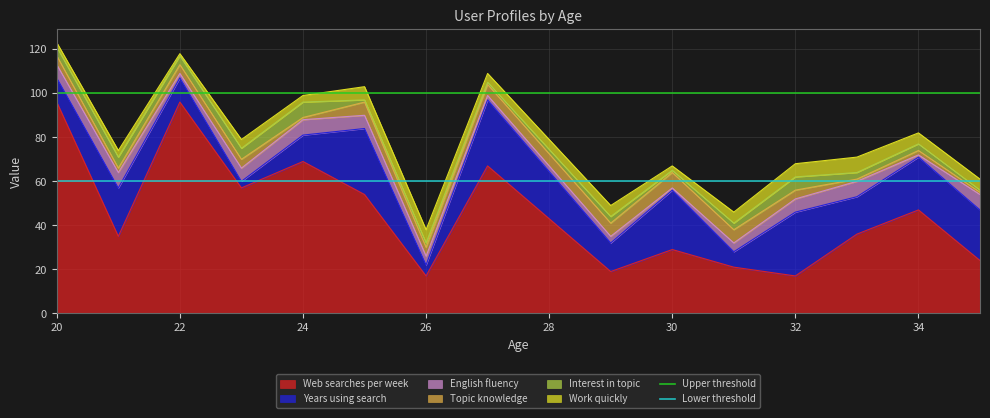

Read the Web searches per week value at 26, to the nearest 10.

20